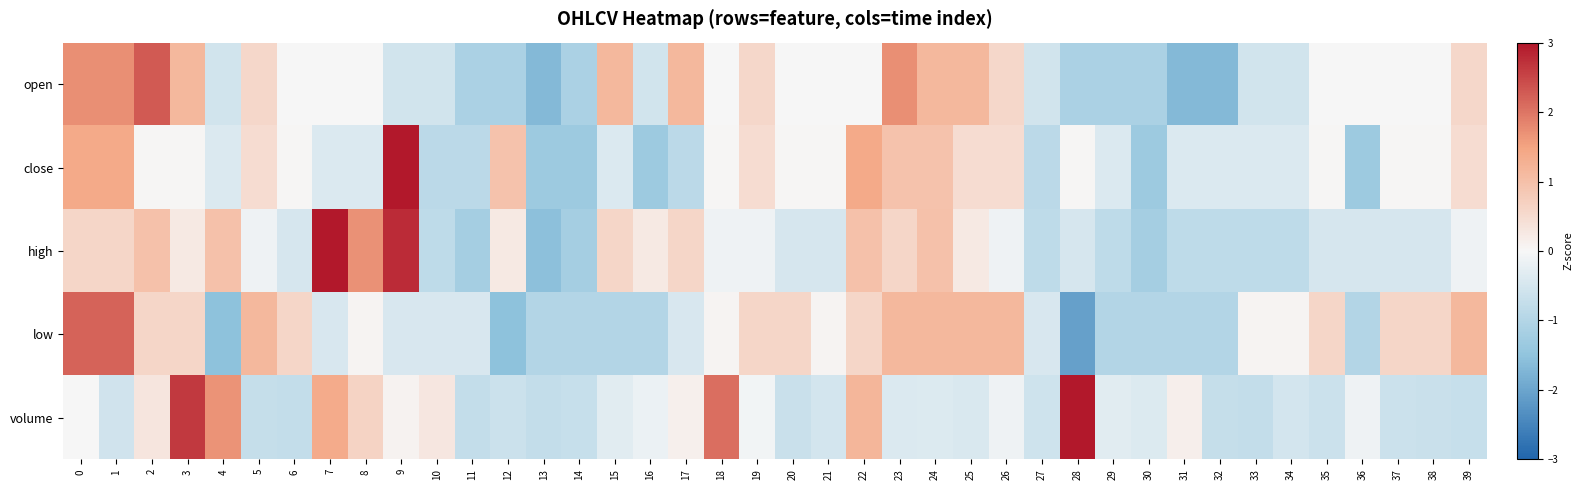

What is the greatest value displayed?

4.1